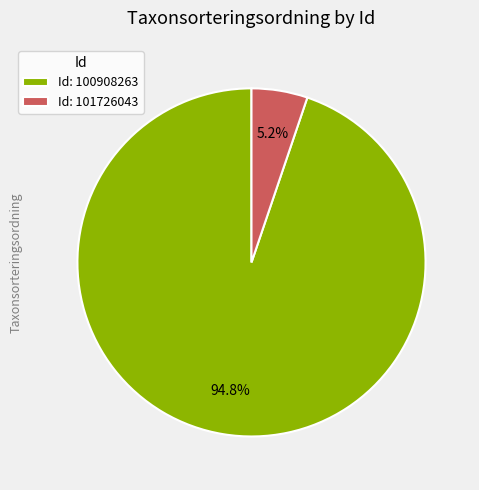

What is the majority slice?

Id: 100908263